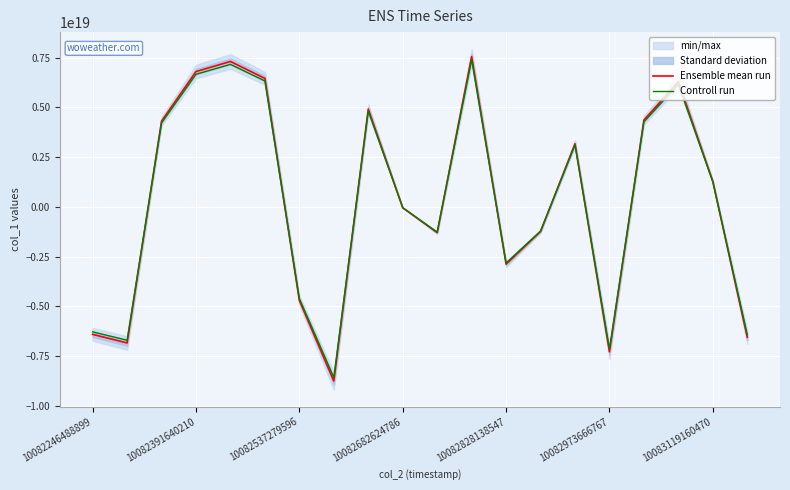

How many values in the Ensemble mean run series exceed 1284970492514157824?

9